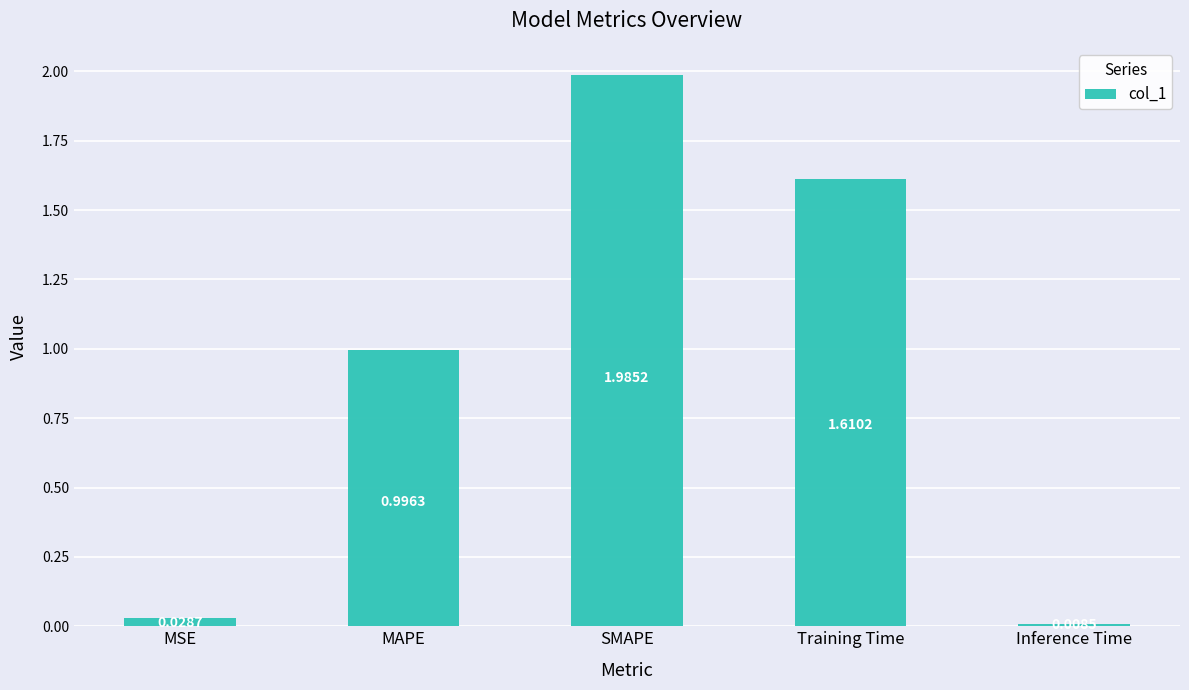

What is the average value?

0.9